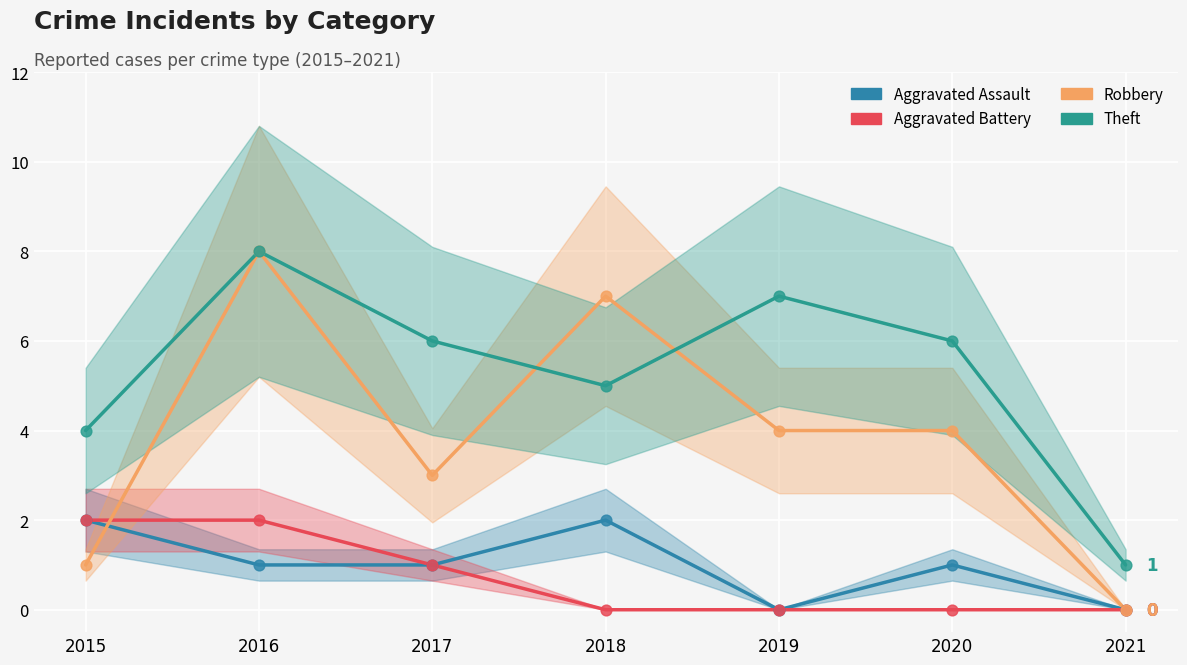

Which series contains the highest Y value?

Robbery